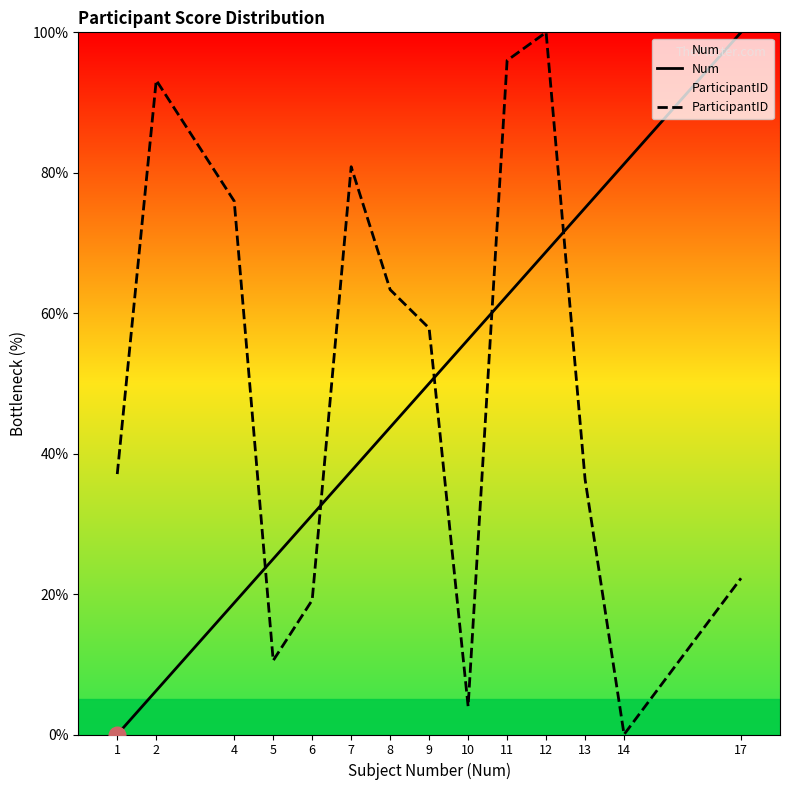

List the series in order of their peak value, lowest first.

Num, ParticipantID